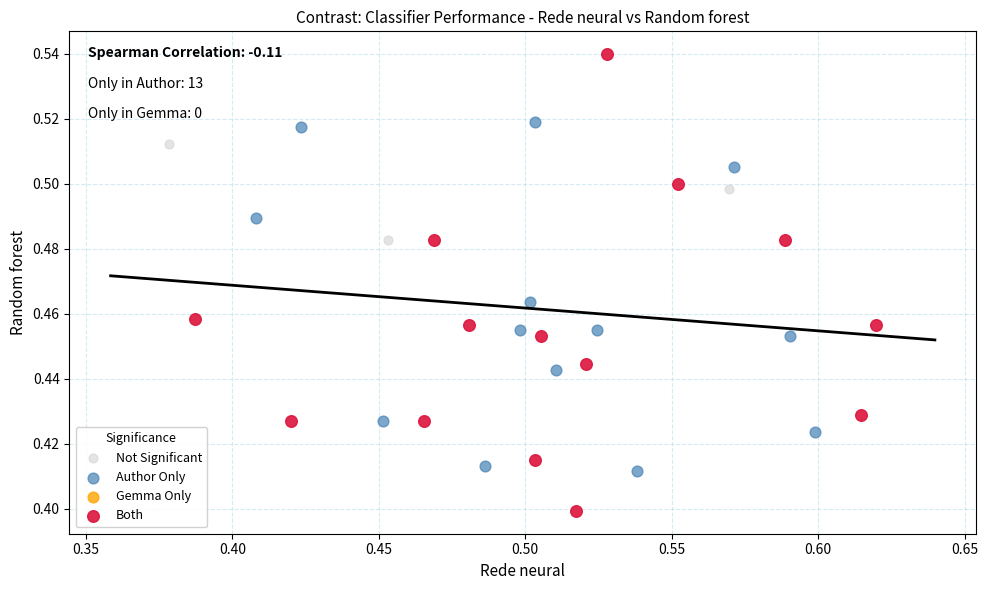

Which series has the largest Y range (max minus min)?

Both